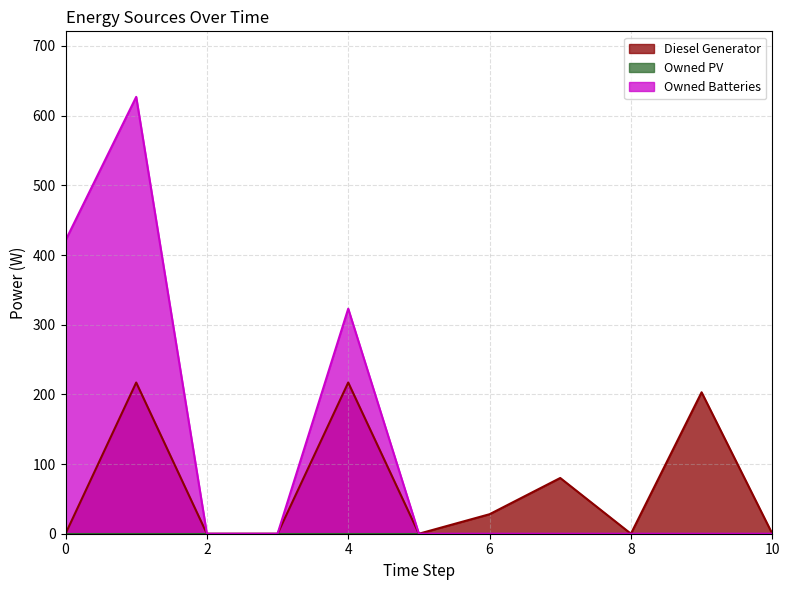

True or false: Diesel Generator and Owned Batteries intersect in this chart.

False